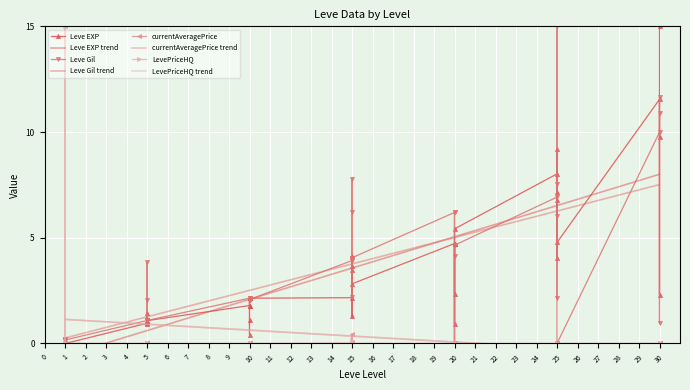

What is the average value of the LevePriceHQ series?

0.4